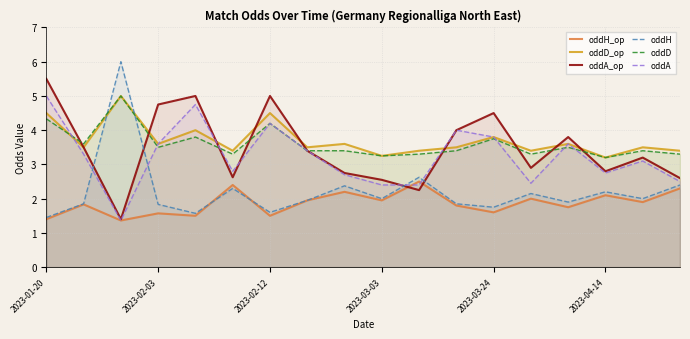

What is the total value across all series at 2023-03-03?

15.4